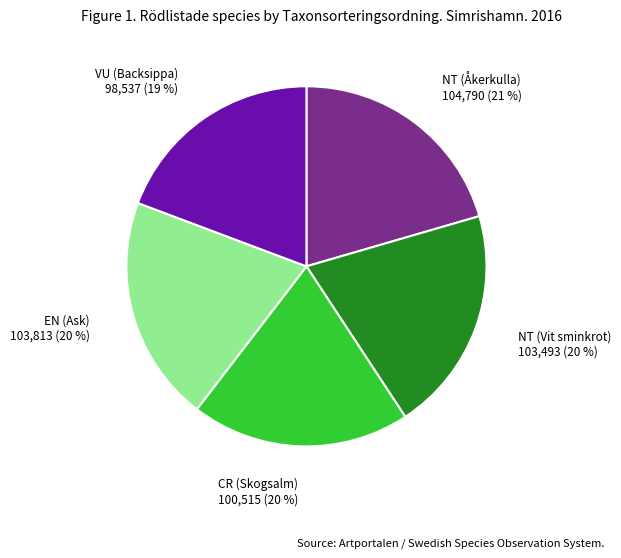

Does NT (Åkerkulla) account for over 50% of the chart?

No